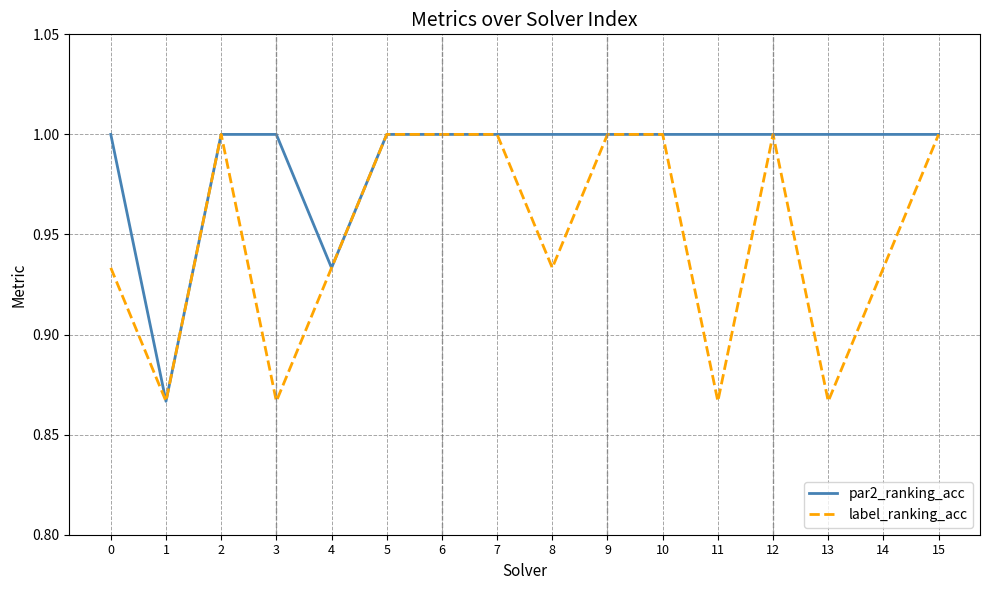

What is the maximum value shown in the chart?

1.0